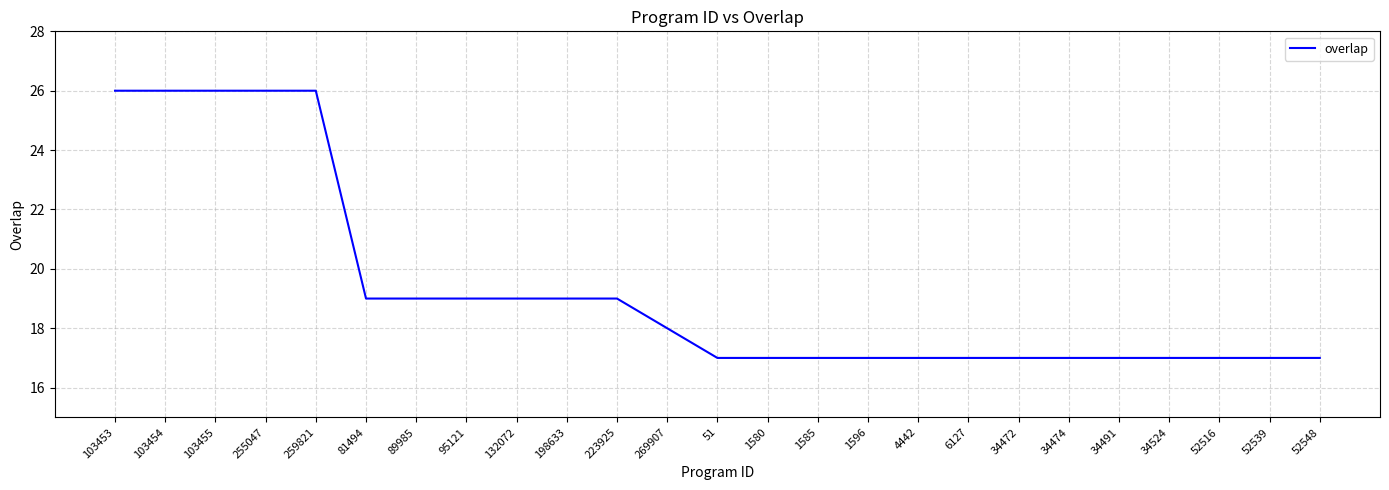

Reading left to right, list all the values displayed in this chart.

103453=26	103454=26	103455=26	255047=26	259821=26	81494=19	89985=19	95121=19	132072=19	198633=19	223925=19	269907=18	51=17	1580=17	1585=17	1596=17	4442=17	6127=17	34472=17	34474=17	34491=17	34524=17	52516=17	52539=17	52548=17